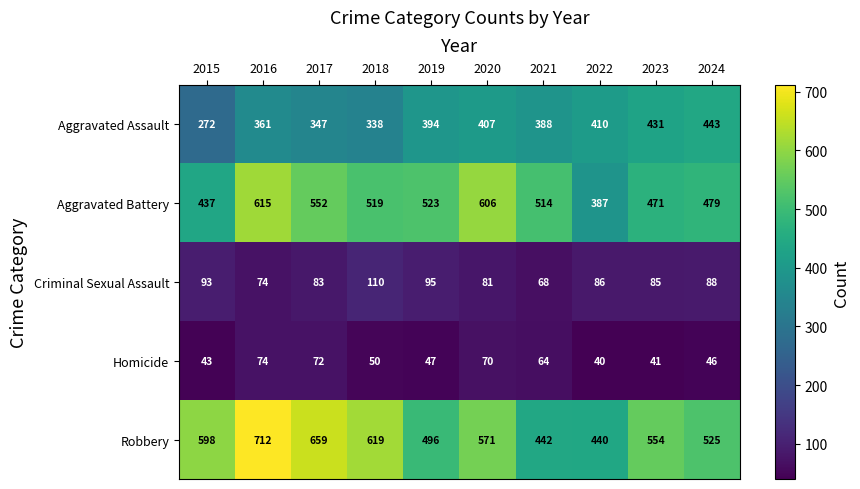

Which label corresponds to the largest value in the chart?

2016